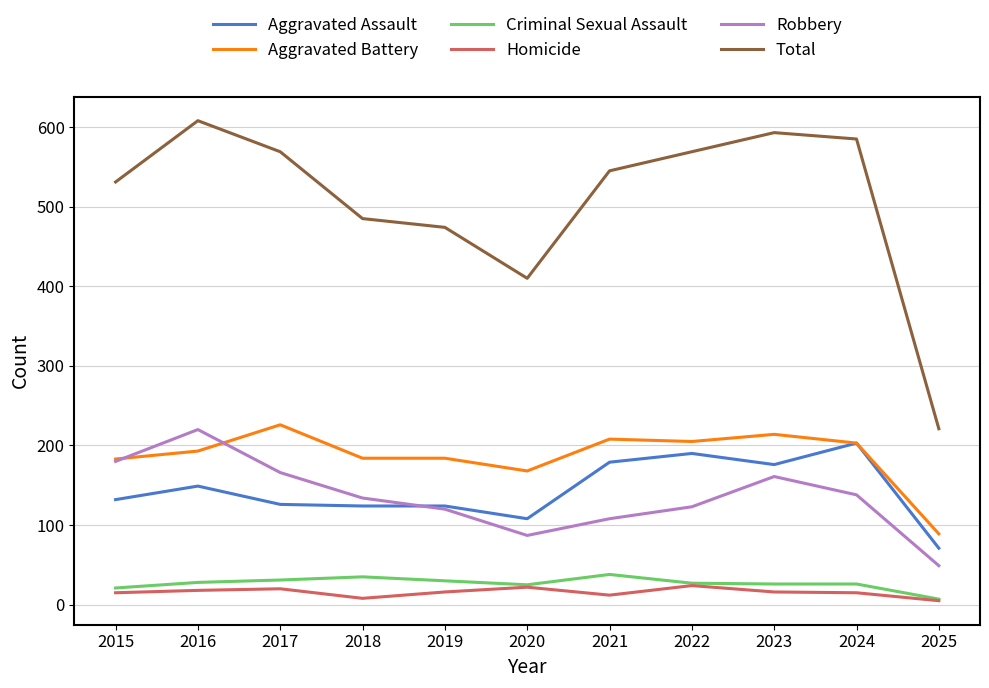

True or false: Robbery and Criminal Sexual Assault cross at least once.

False